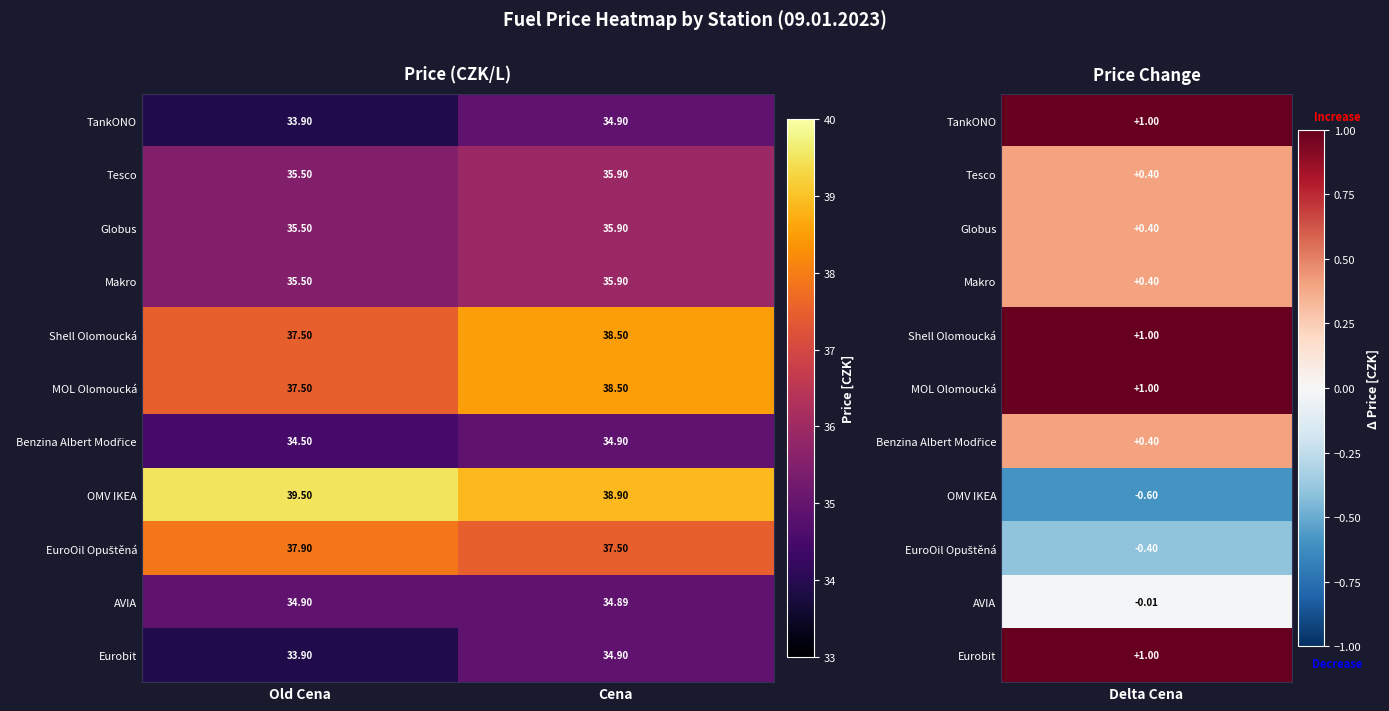

How many categories are shown in the chart?

2